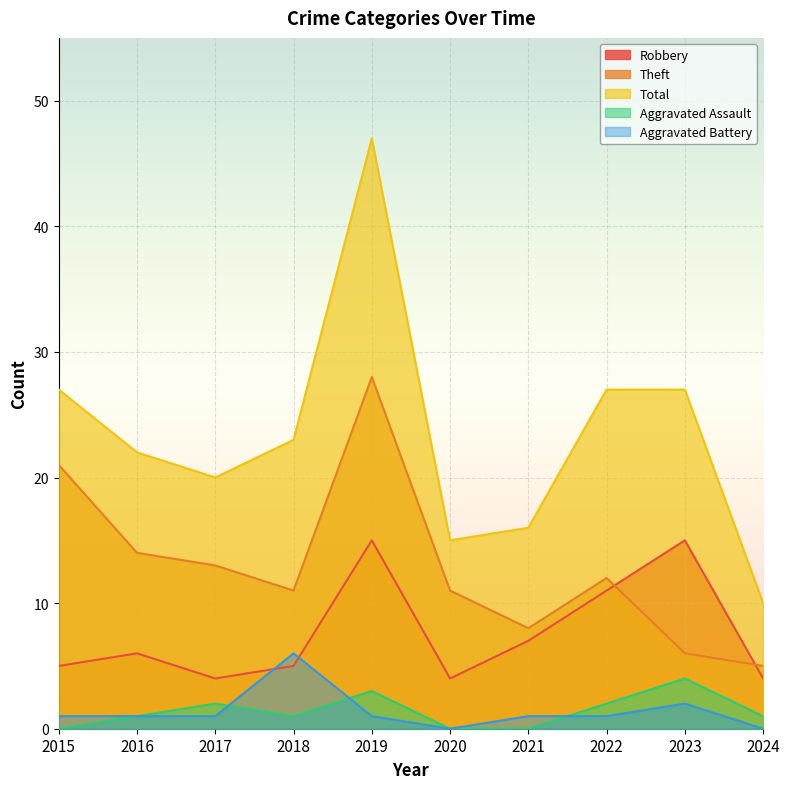

What is the total value across all series at 2017?

40